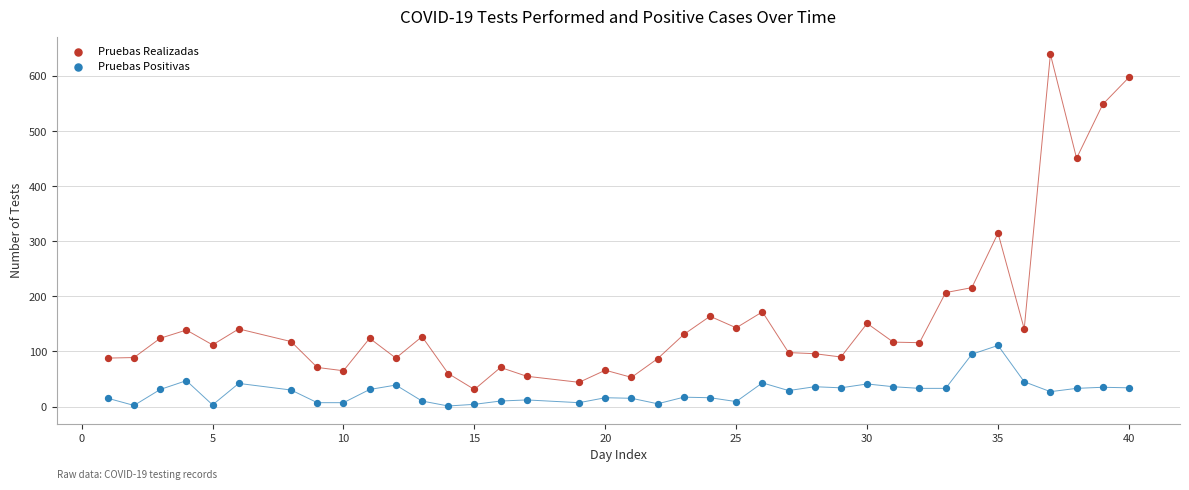

Across all data points, what is the range of Y values (max minus min)?

639